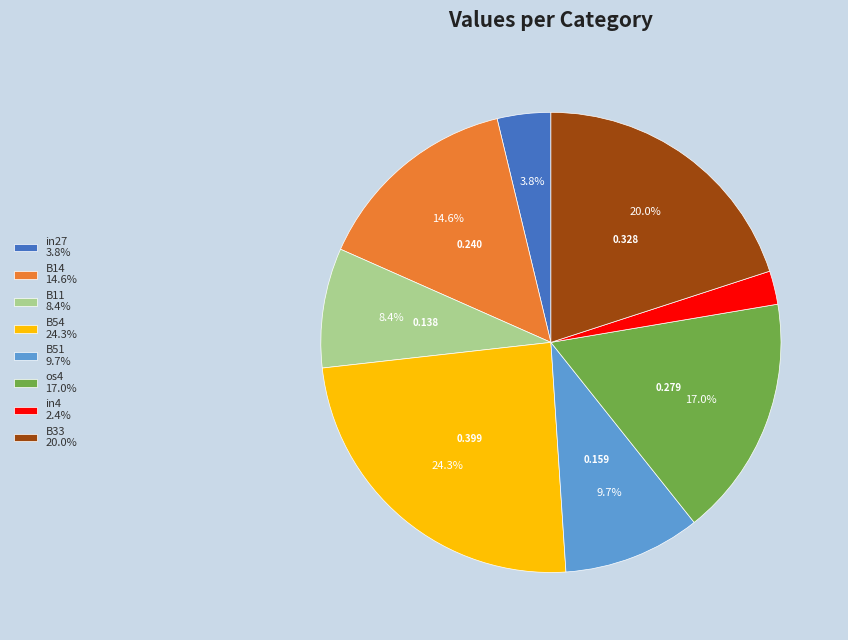

How many slices are in this pie chart?

8